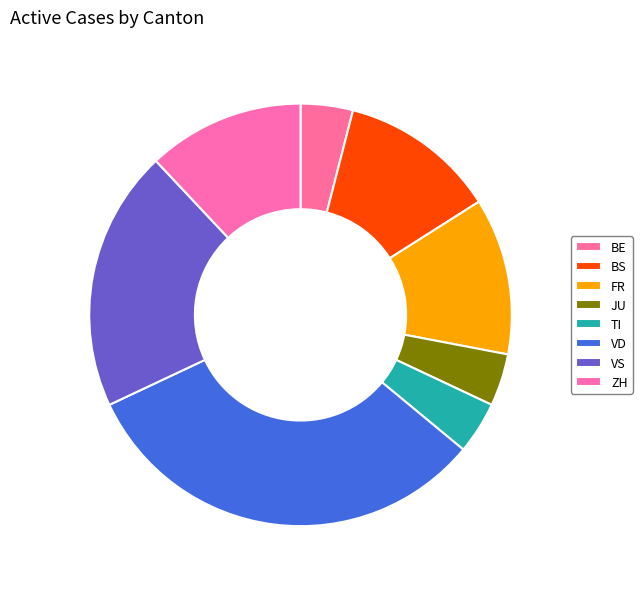

How many slices are in this pie chart?

8